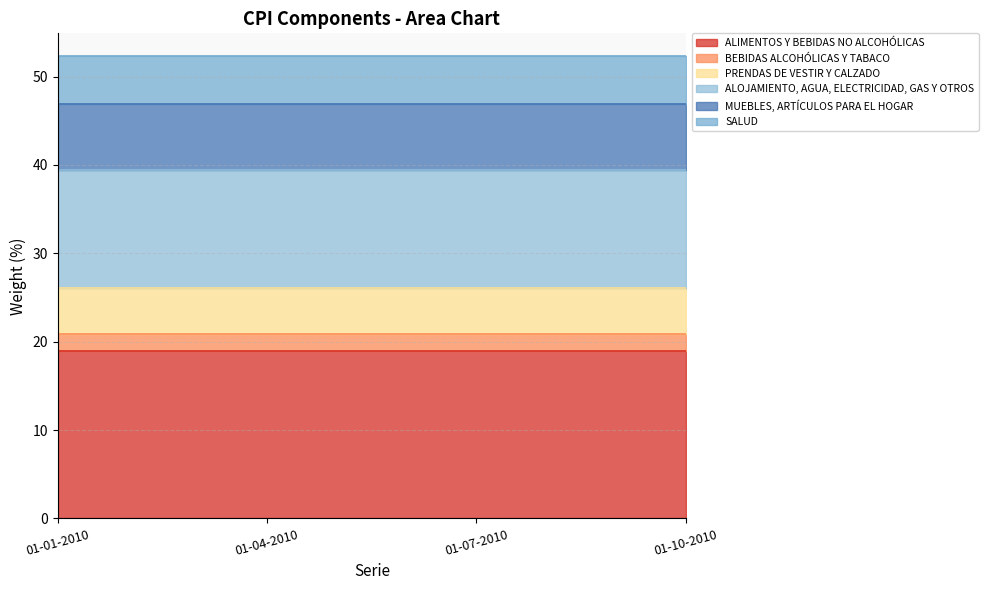

How many series are shown in this chart?

6